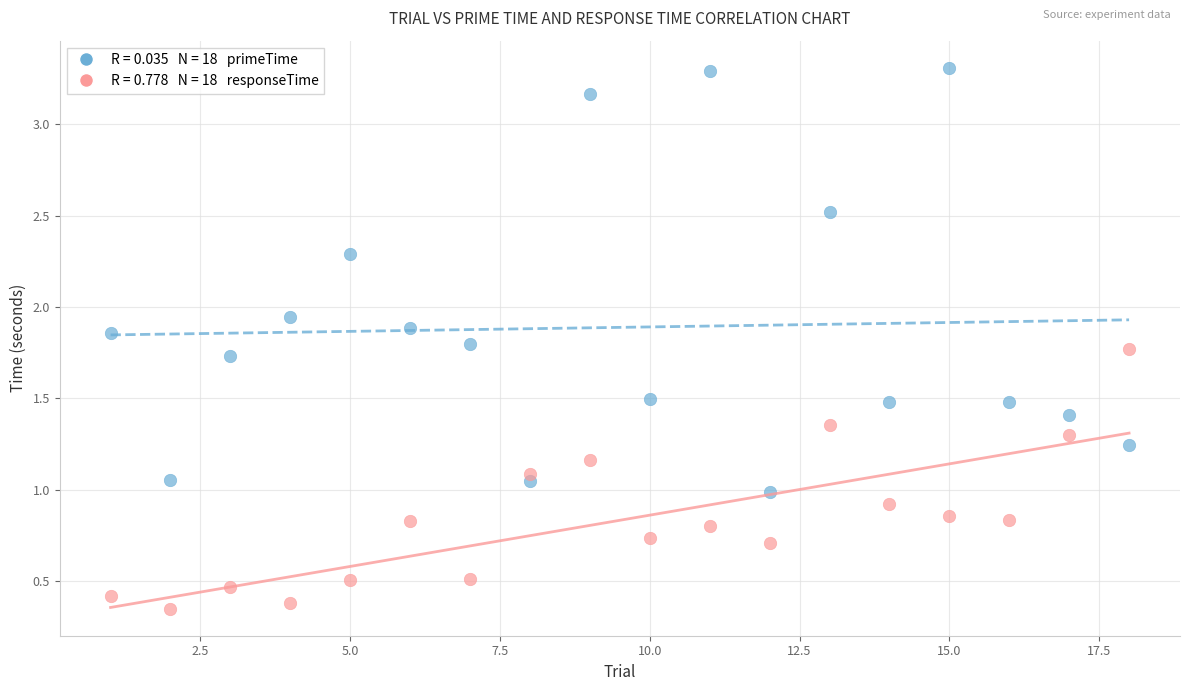

Across all data points, what is the range of Y values (max minus min)?

3.0